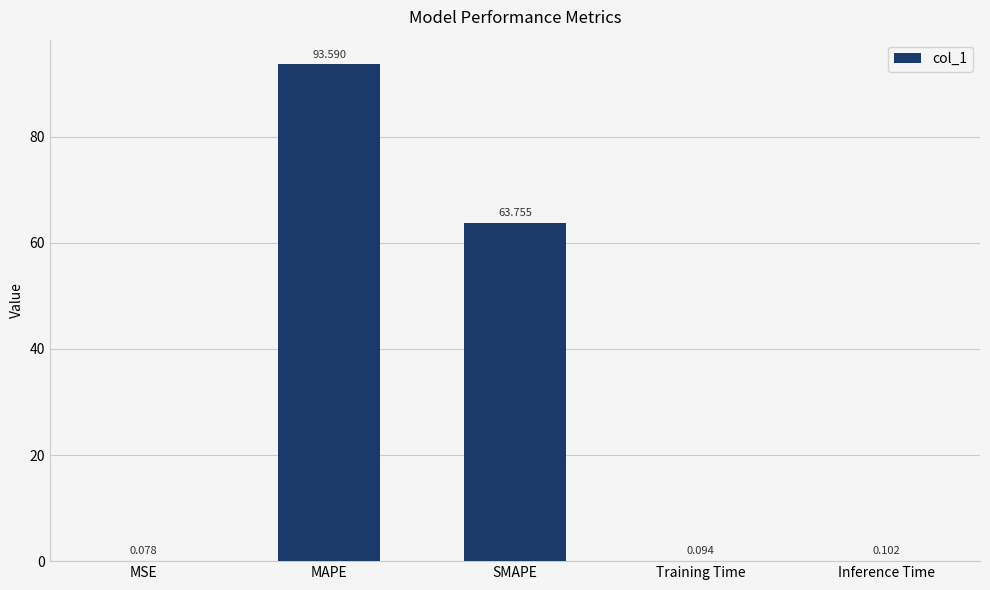

Is it true that the value at MAPE is 134.3?

False